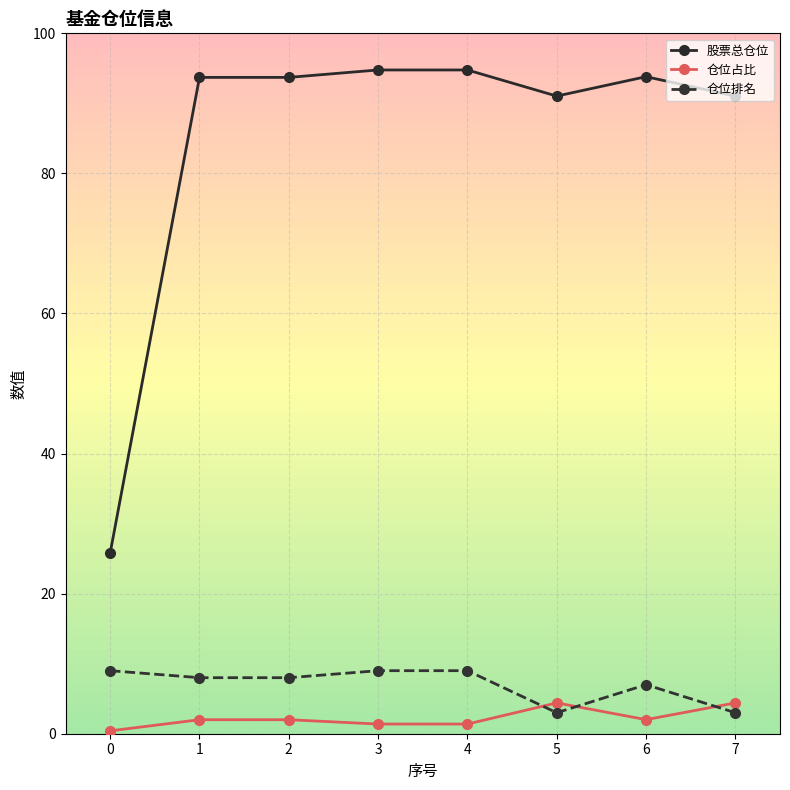

What is the spread (max minus min) of values at 4?

93.4